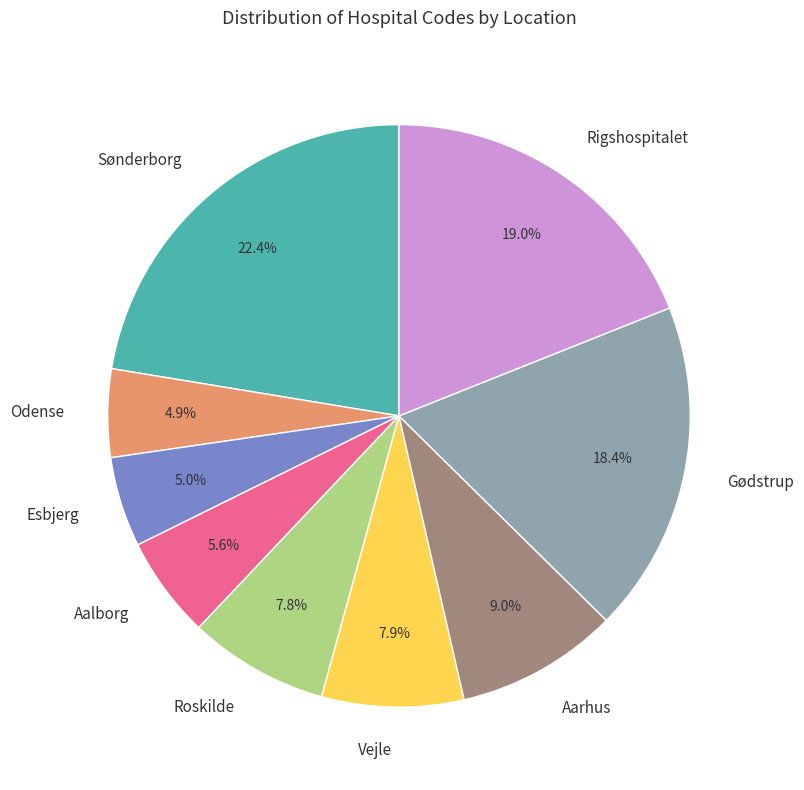

To the nearest percent, what is the difference between the largest and smallest slice percentages?

18%